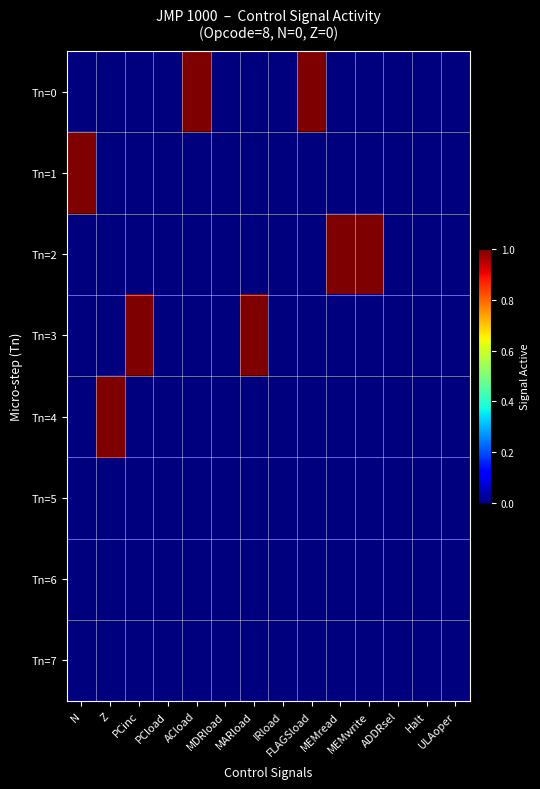

Rank the series by their maximum value, from highest to lowest.

Tn=0, Tn=1, Tn=2, Tn=3, Tn=4, Tn=5, Tn=6, Tn=7